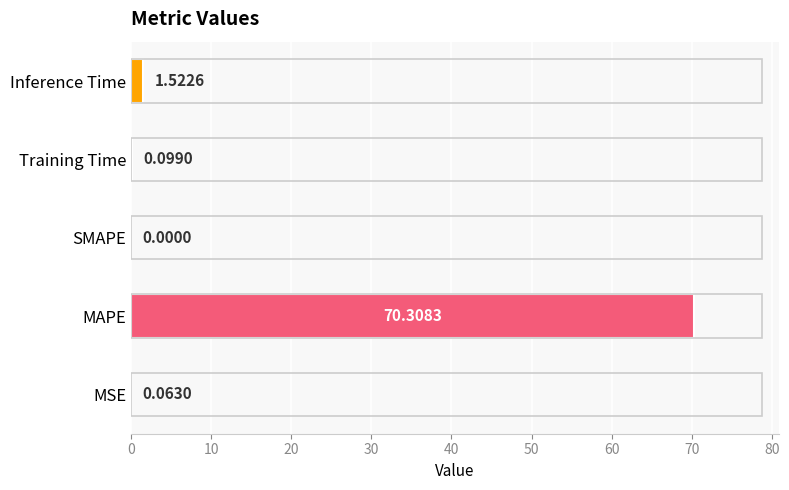

At which label is the value closest to 35?

Inference Time